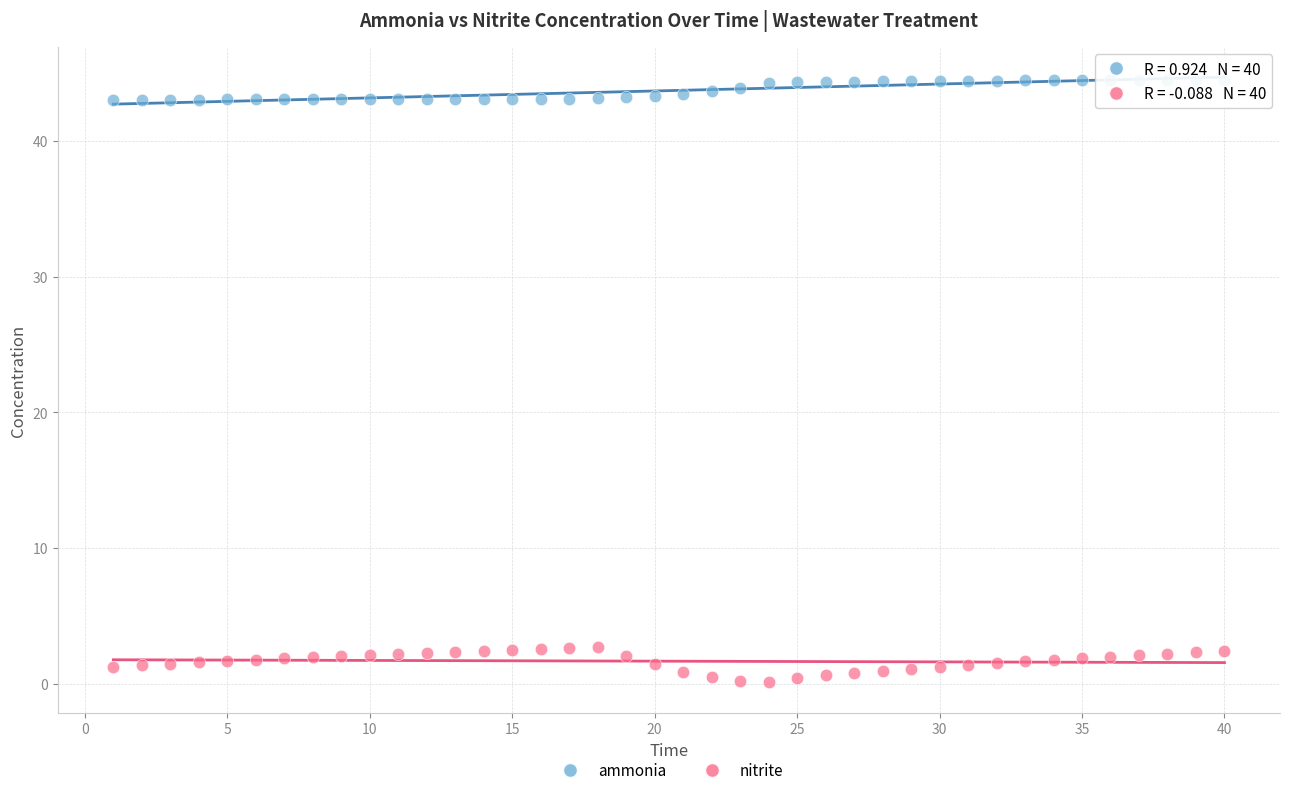

Across all data points, what is the range of Y values (max minus min)?

44.4